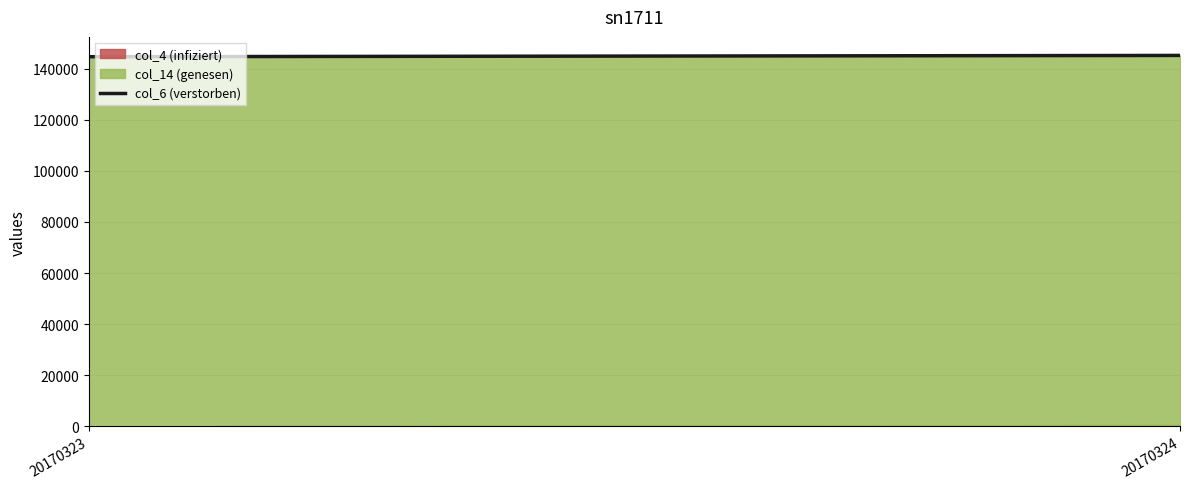

What is the value of the 1st point from the left?

144690